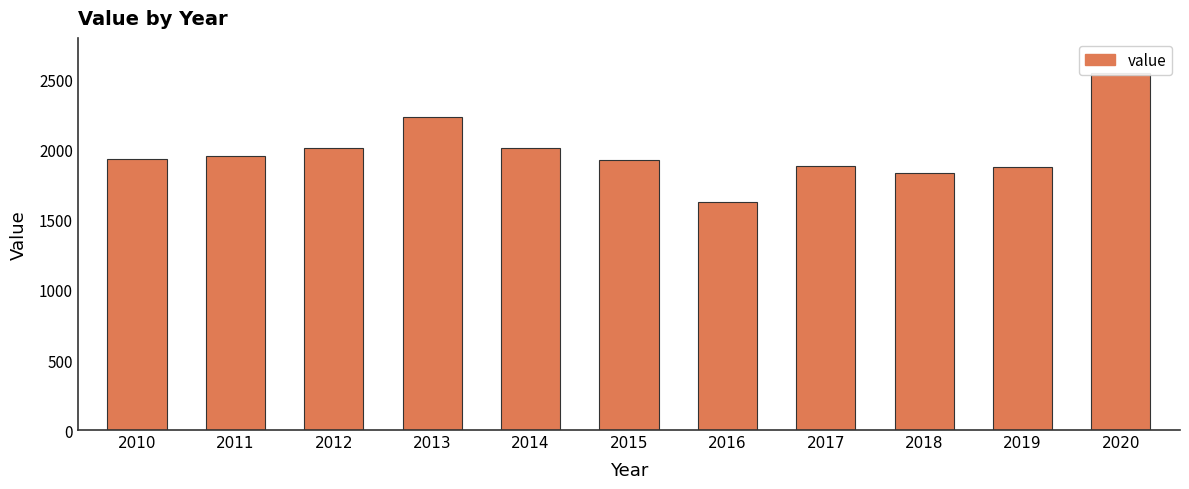

What is the maximum value shown in the chart?

2547.3